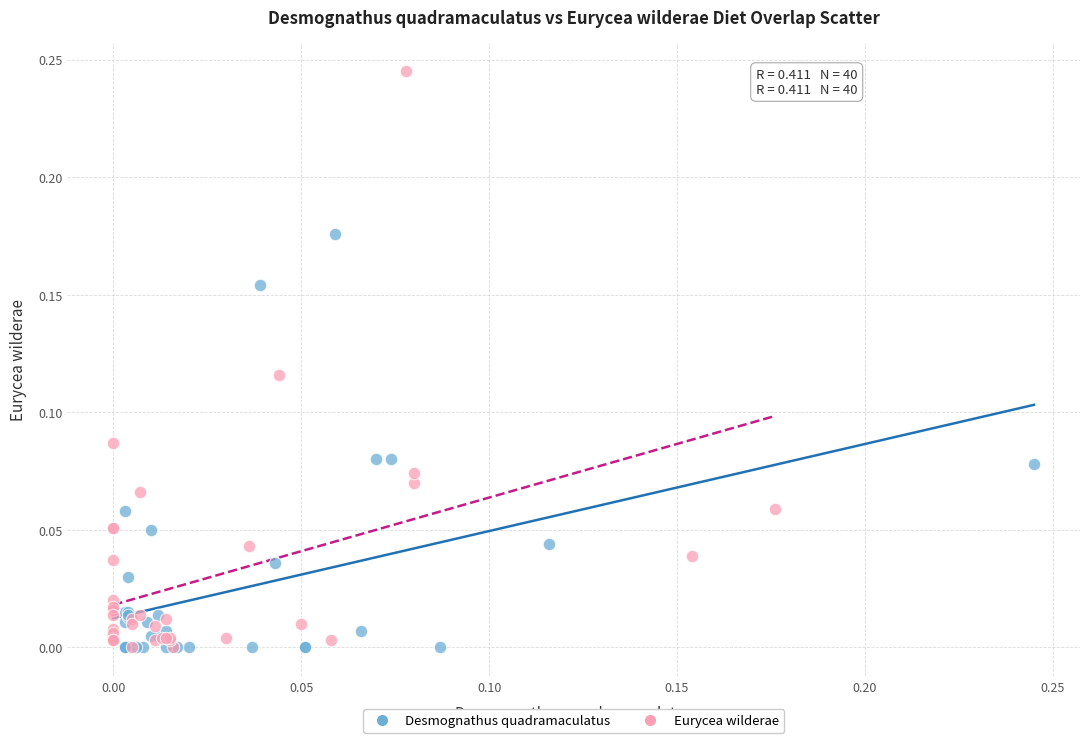

Which series contains the highest Y value?

Eurycea wilderae